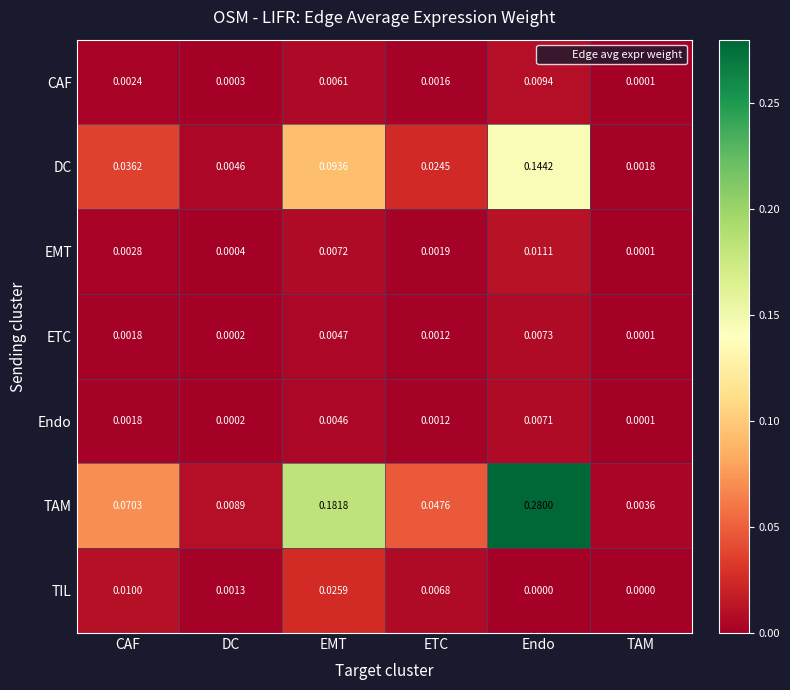

At which label does EMT reach its peak?

Endo